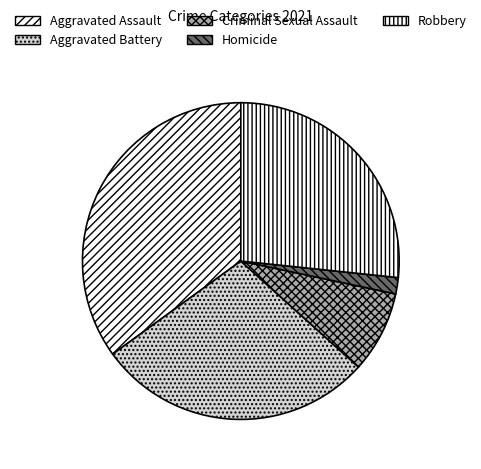

To the nearest percent, what is the difference between the Homicide and Aggravated Battery slice percentages?

27%